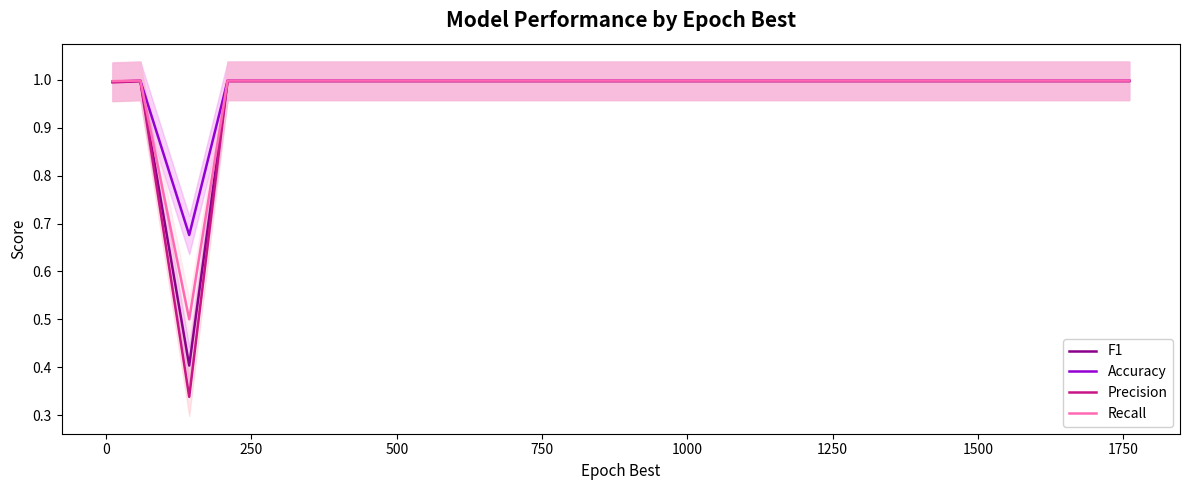

How many lines are shown in the chart?

4